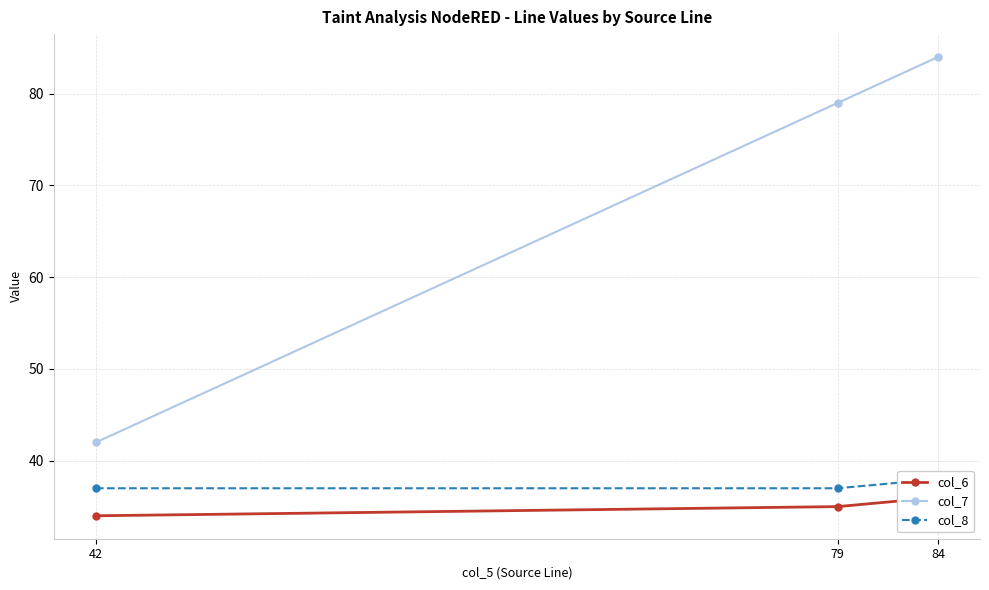

Is it true that col_7 equals 73 at 42?

False